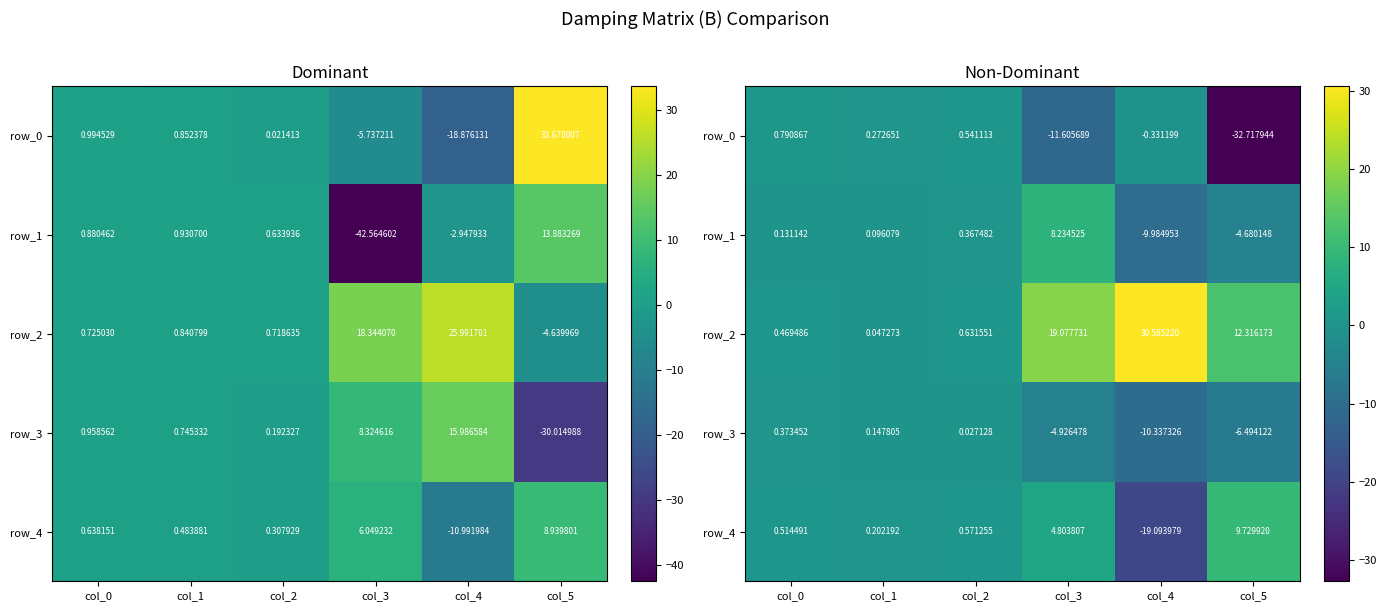

Which has a higher value, col_0 or col_3?

col_0